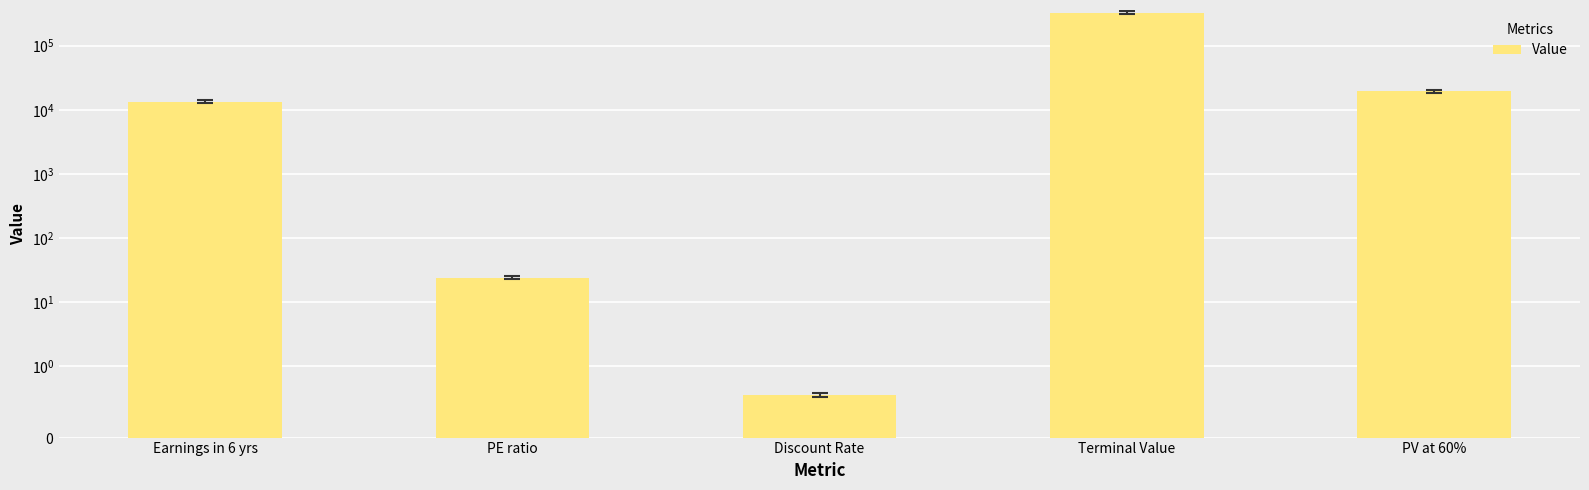

Reading right to left, what are all the values shown in this chart?

19446.0	326250.1	0.6	24.2	13455.0